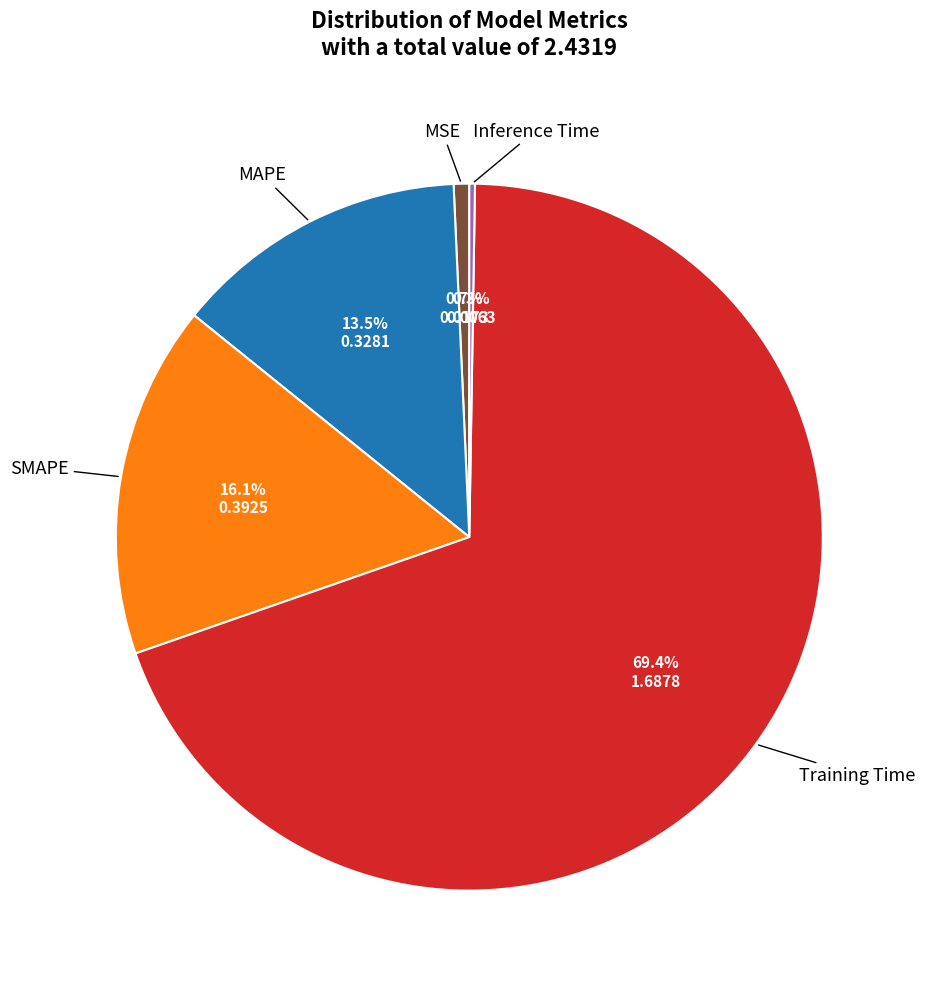

Which category has the biggest portion of the pie?

Training Time